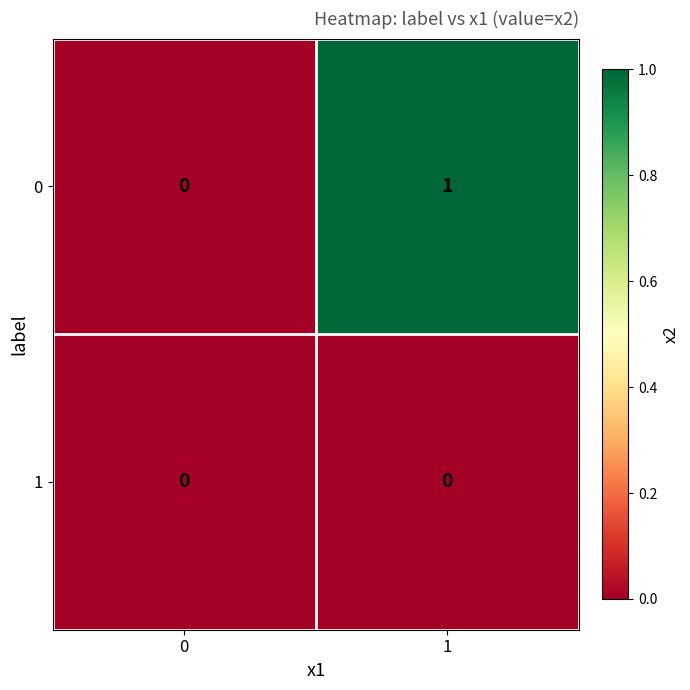

At 1, list the series in order from largest to smallest.

0, 1